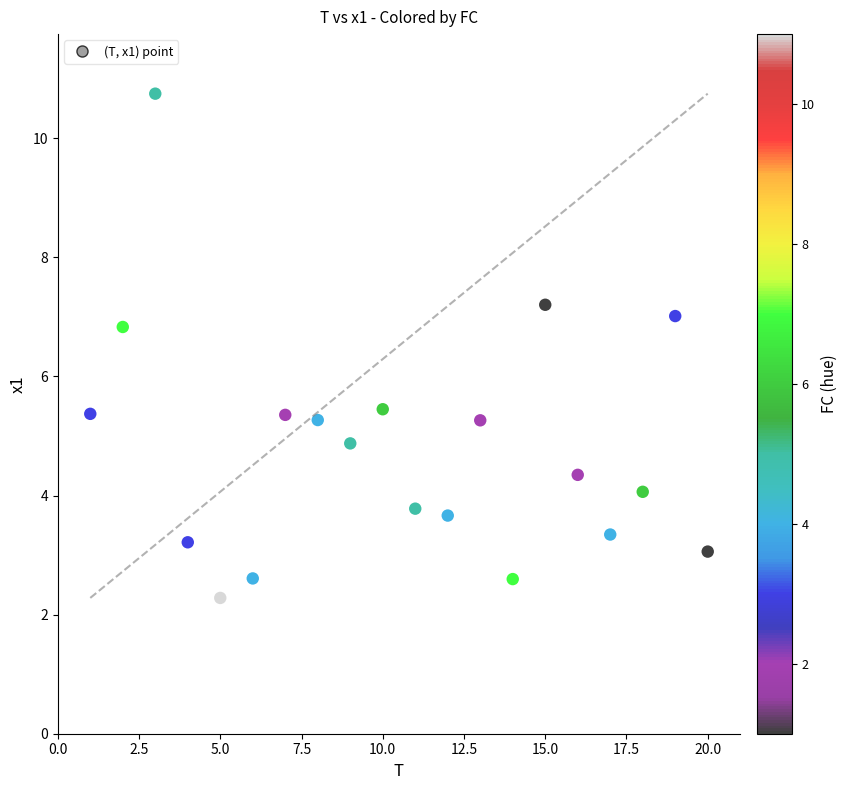

What is the range of X values (max minus min)?

19.0